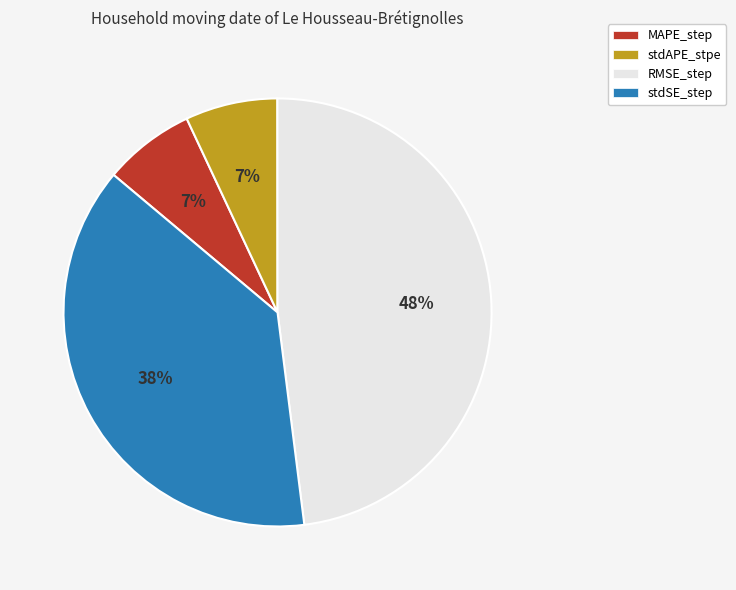

Which slice is the largest?

RMSE_step